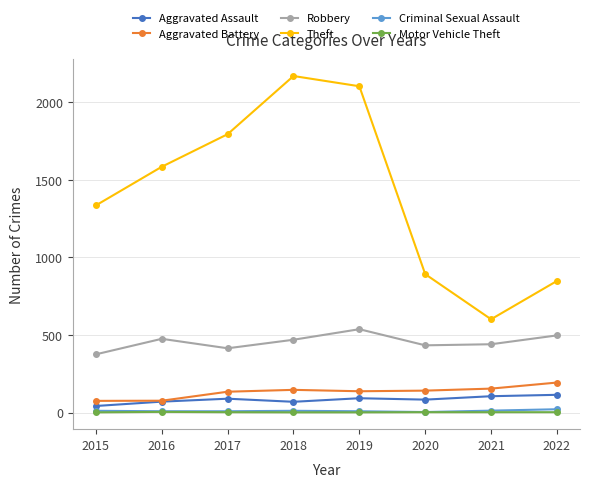

What is the maximum value for Aggravated Assault?

114